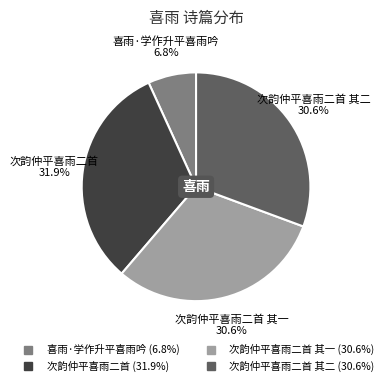

Is there any slice that represents more than half of the pie?

No